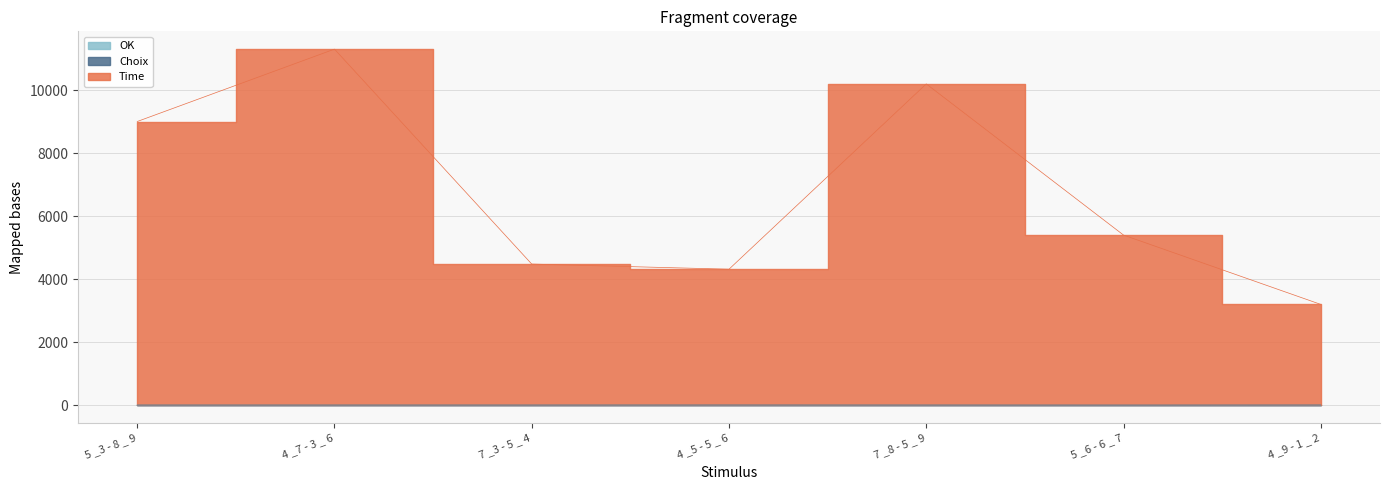

True or false: Time and OK cross at least once.

False